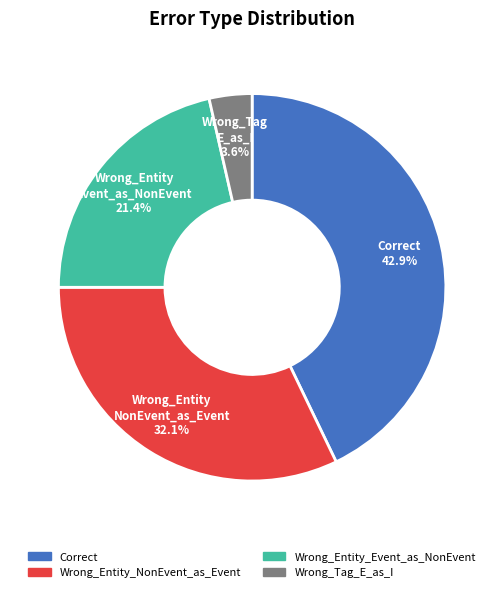

How many slices are in this pie chart?

4